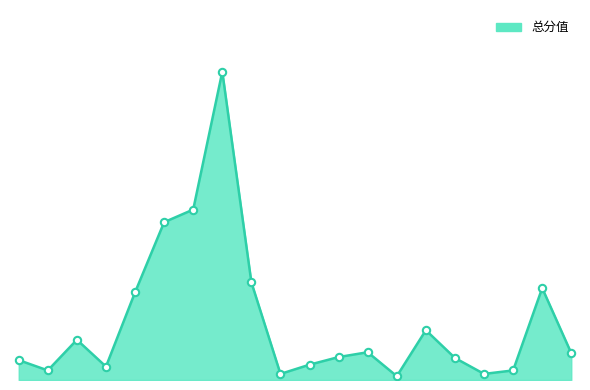

Does the chart have visible grid lines?

No